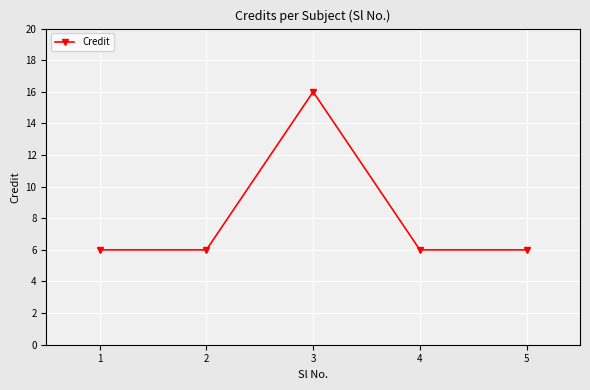

Read the value at 1, to the nearest 5.

5